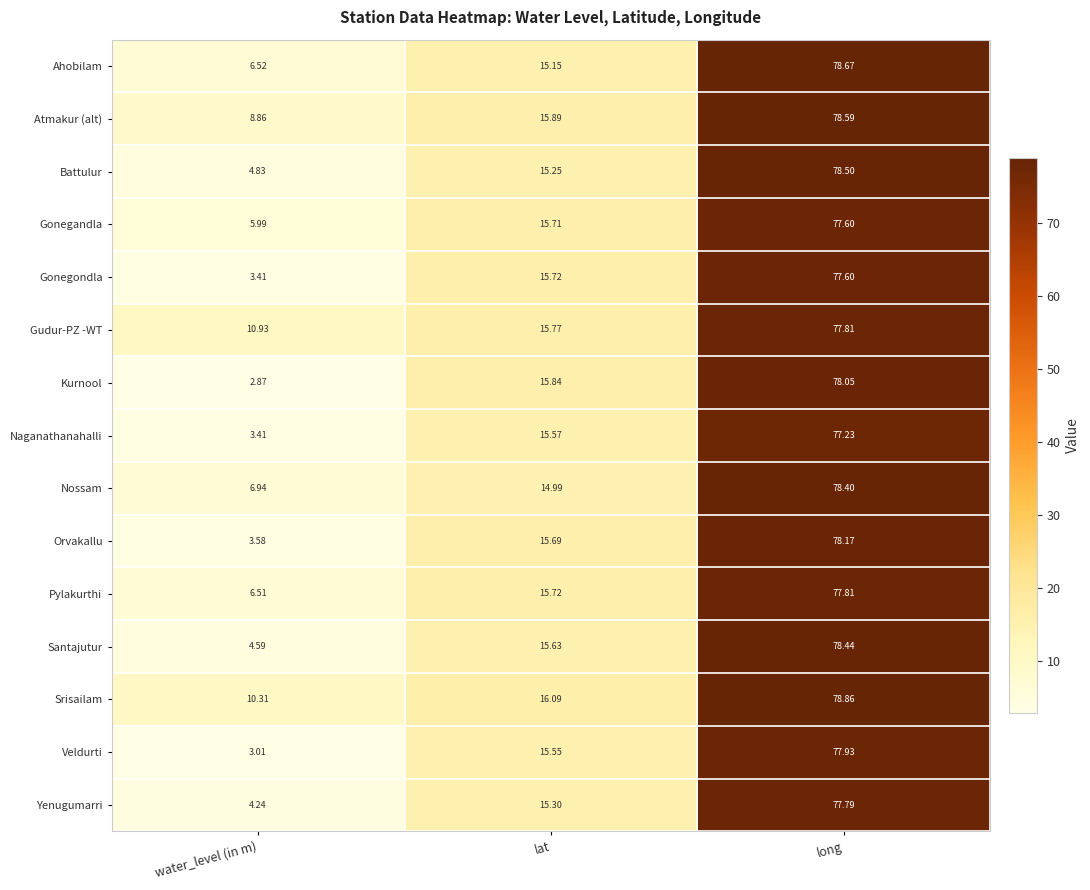

At which category is the sum across all series the highest?

long